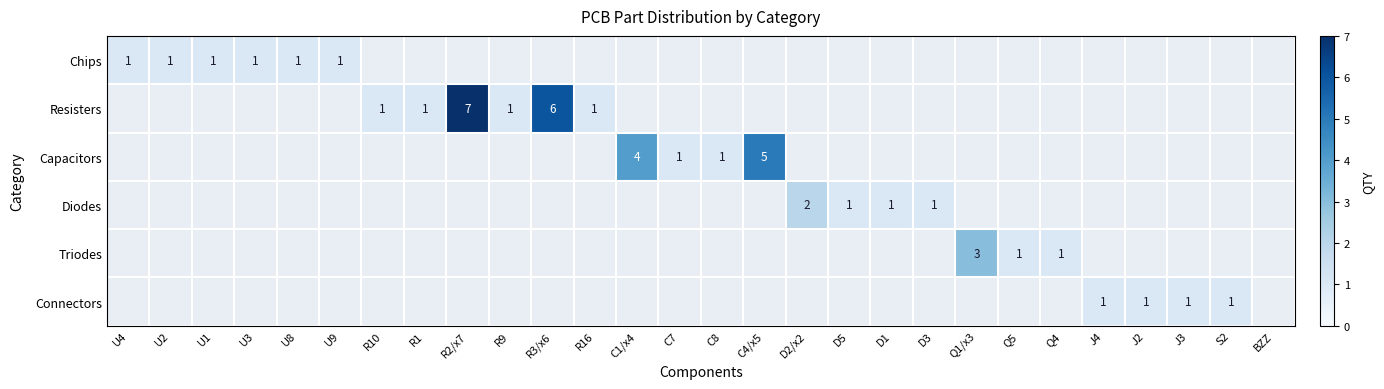

How many data points in Capacitors are above 0?

4